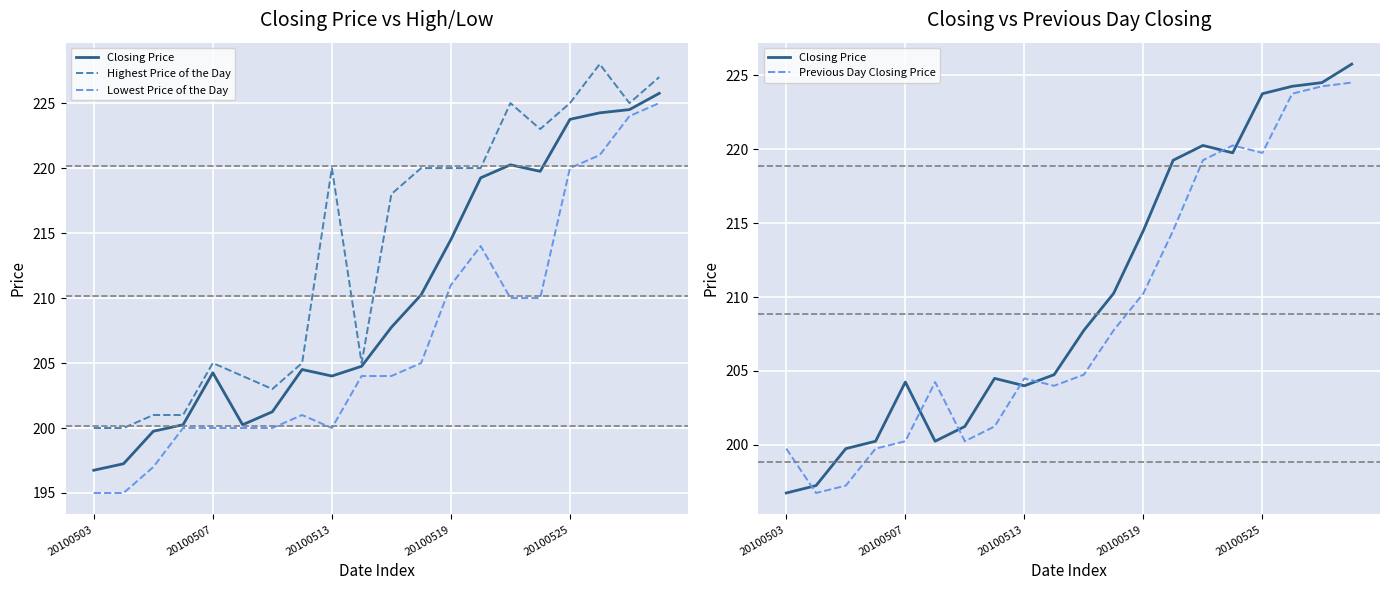

Count the number of categories in the chart.

20